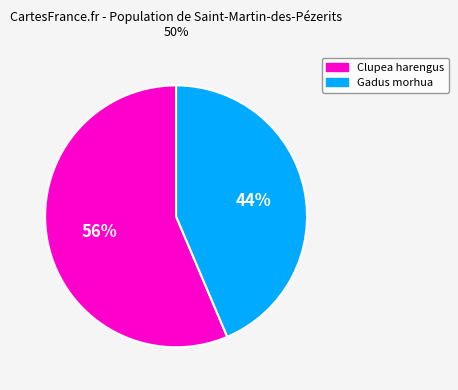

Is there a majority slice in this chart?

Yes